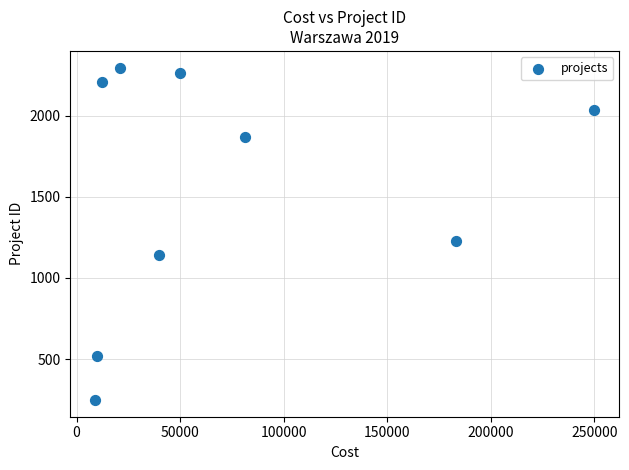

What is the average X value?

72948